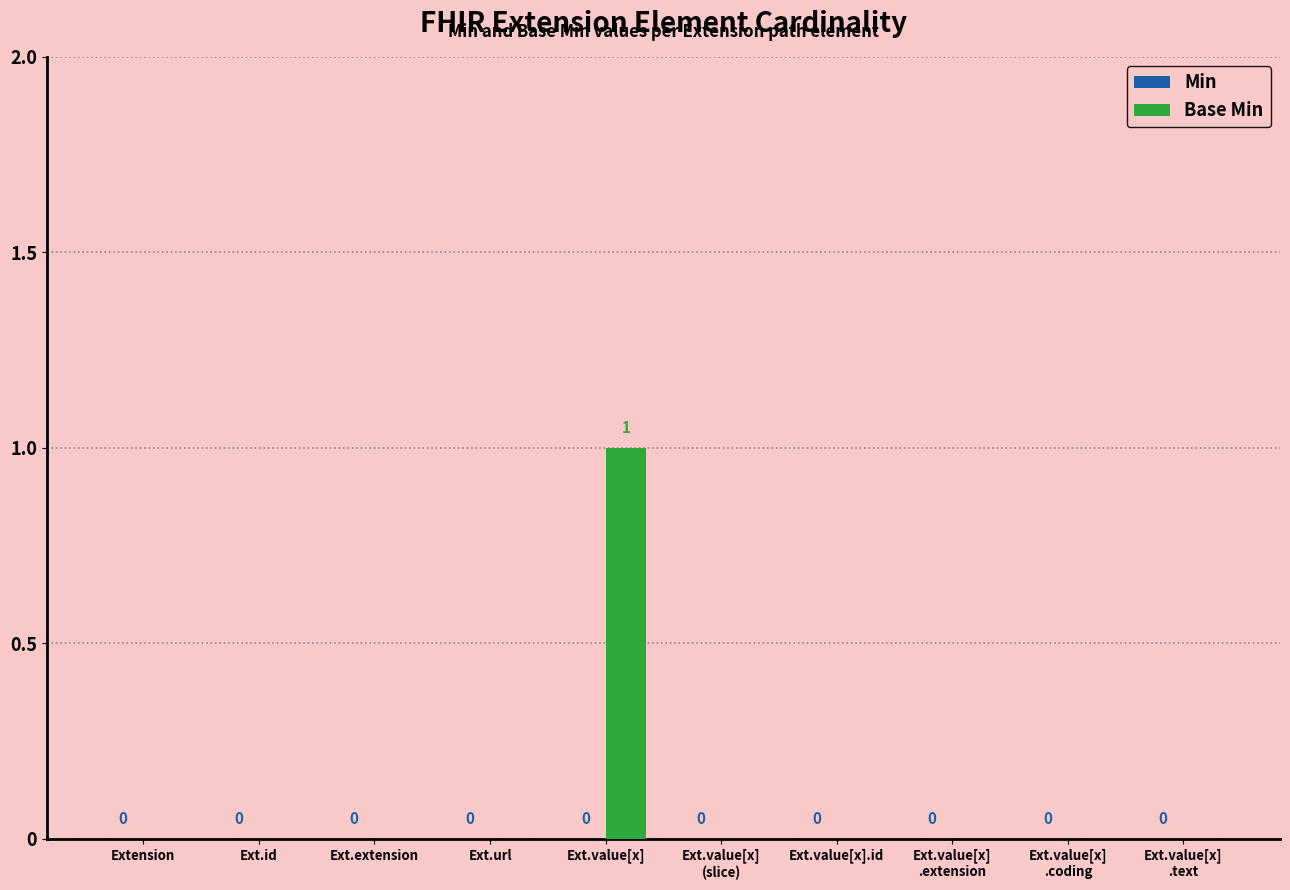

Which label corresponds to the largest value in the chart?

Ext.value[x]